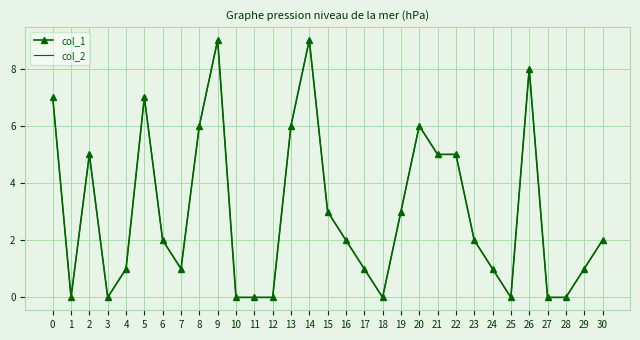

At which label is col_1 closest to 4?

2